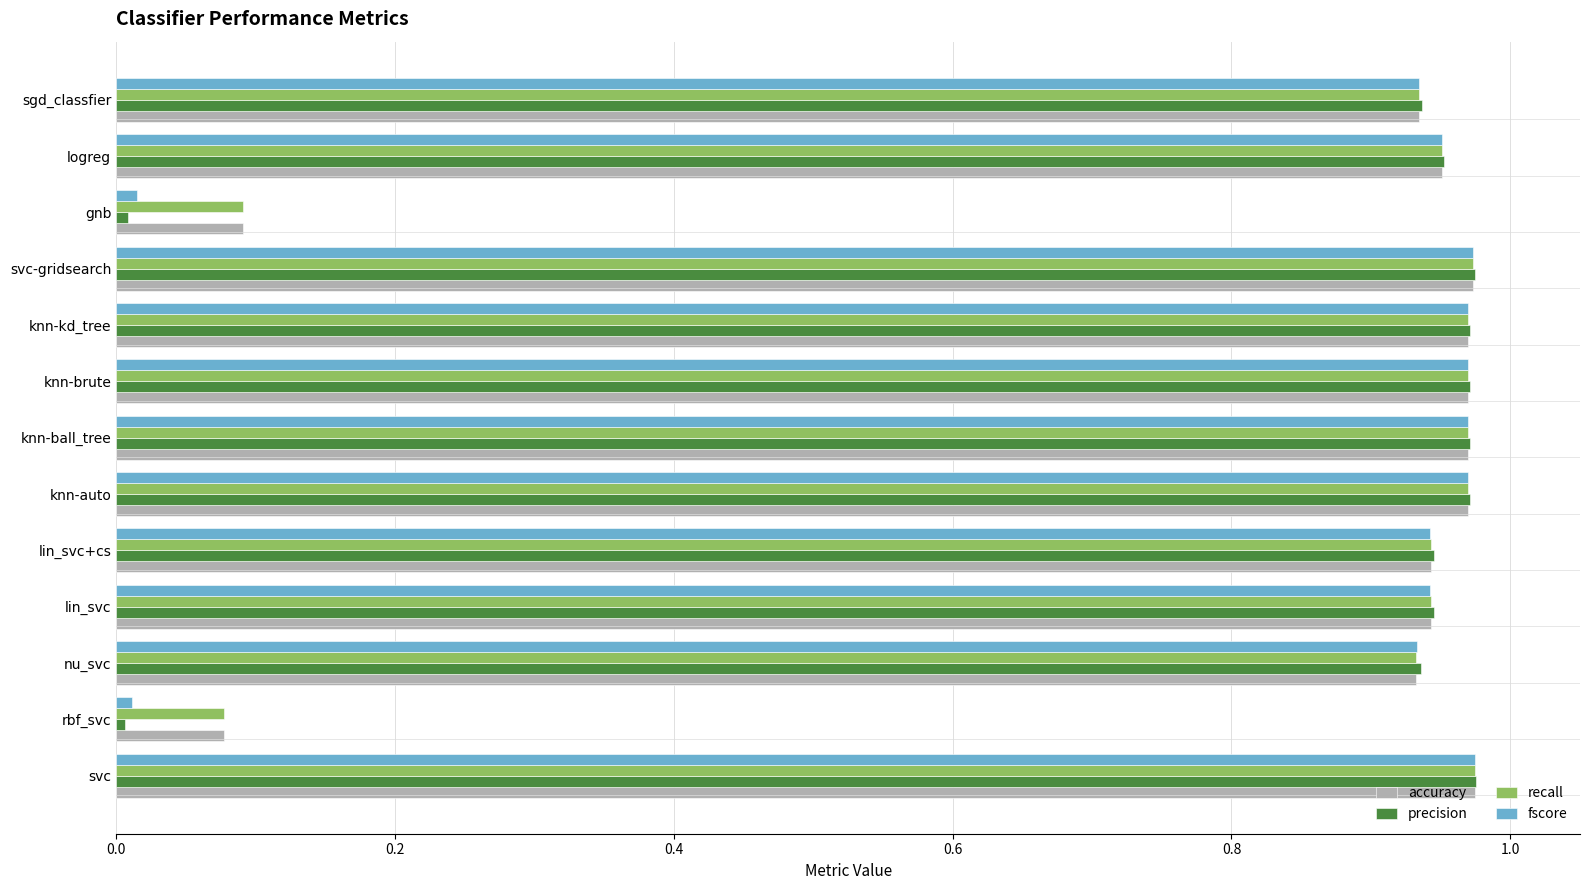

What is the total value across all series at svc-gridsearch?

3.9